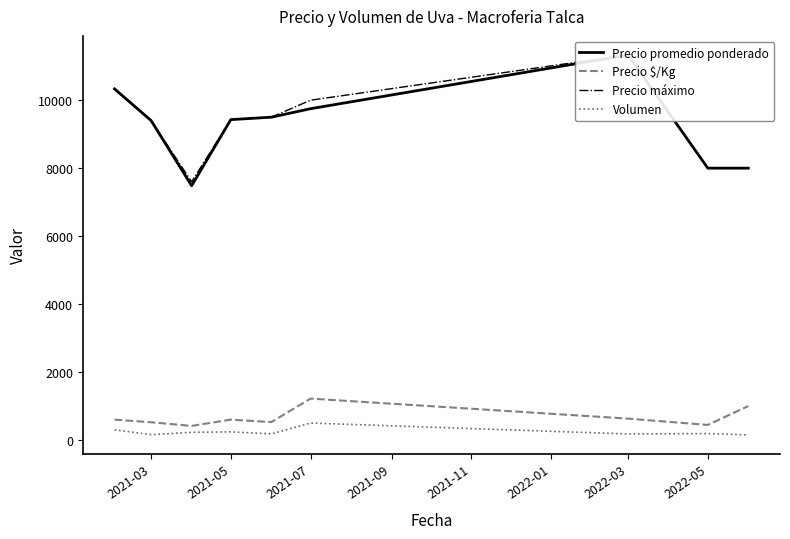

How many interior local peaks does the Precio promedio ponderado series have?

1